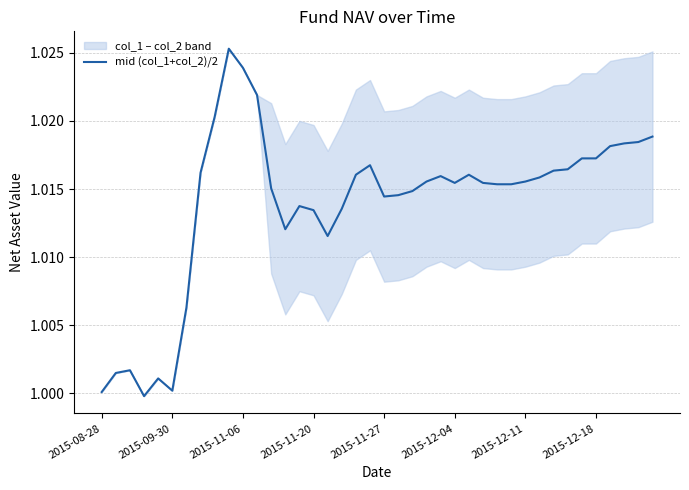

Count the number of values greater than 1.

39